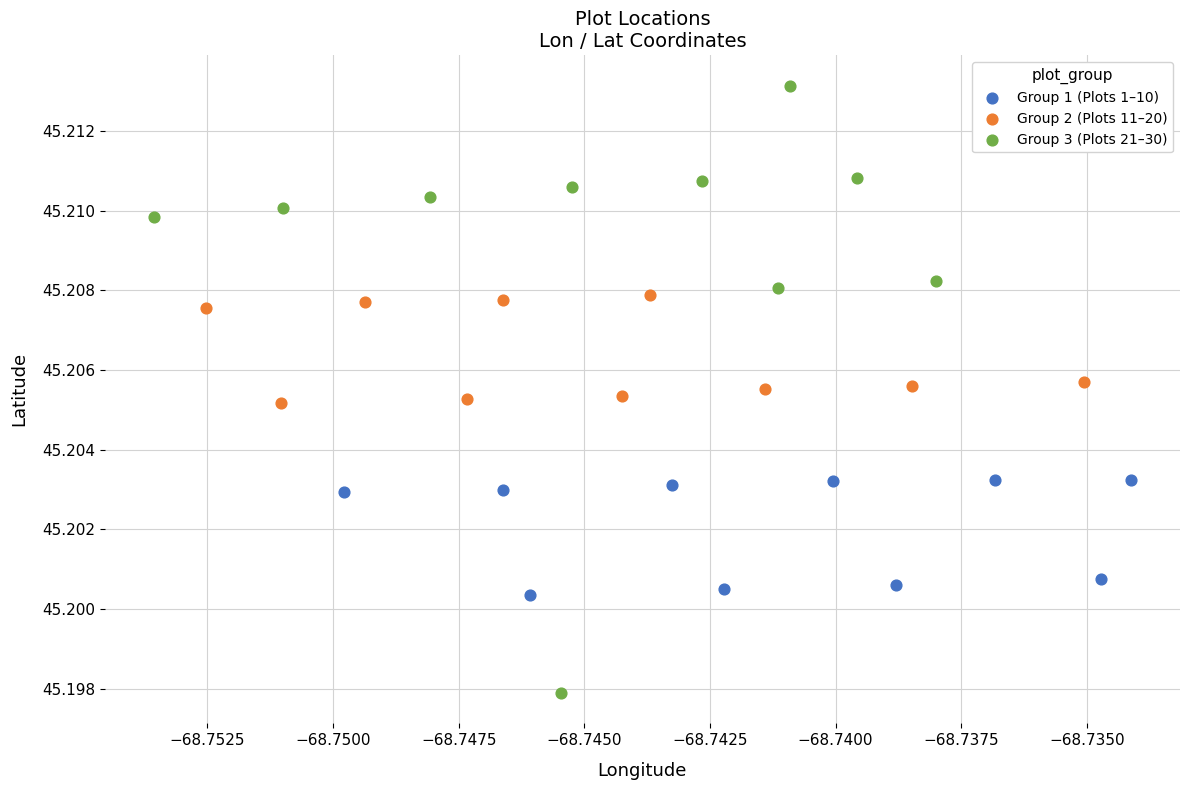

Which series has the largest Y range (max minus min)?

Group 3 (Plots 21–30)